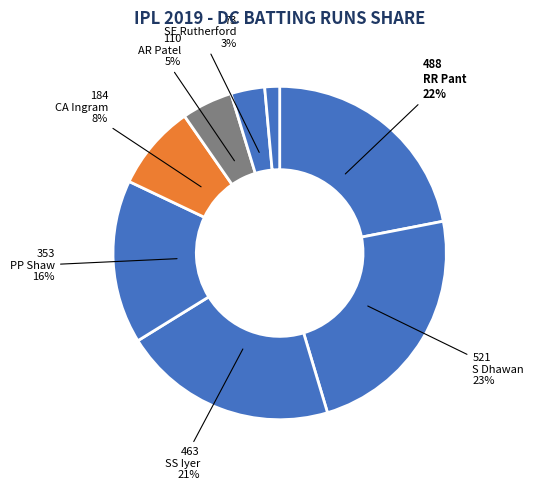

Which category has the biggest portion of the pie?

S Dhawan